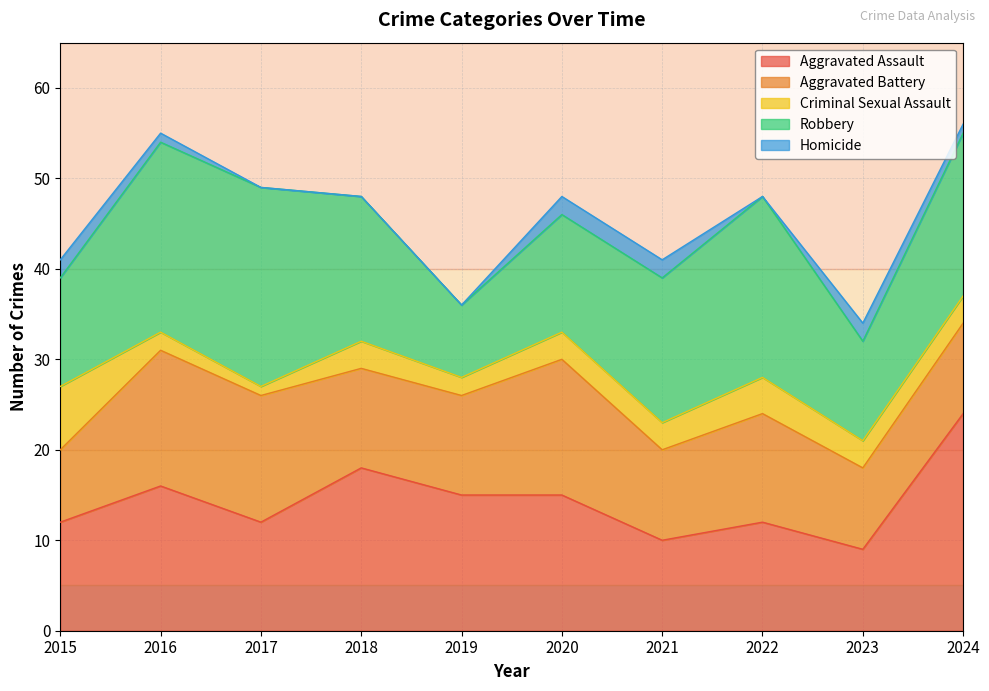

The Aggravated Assault series shows 4 at 2016. True or false?

False